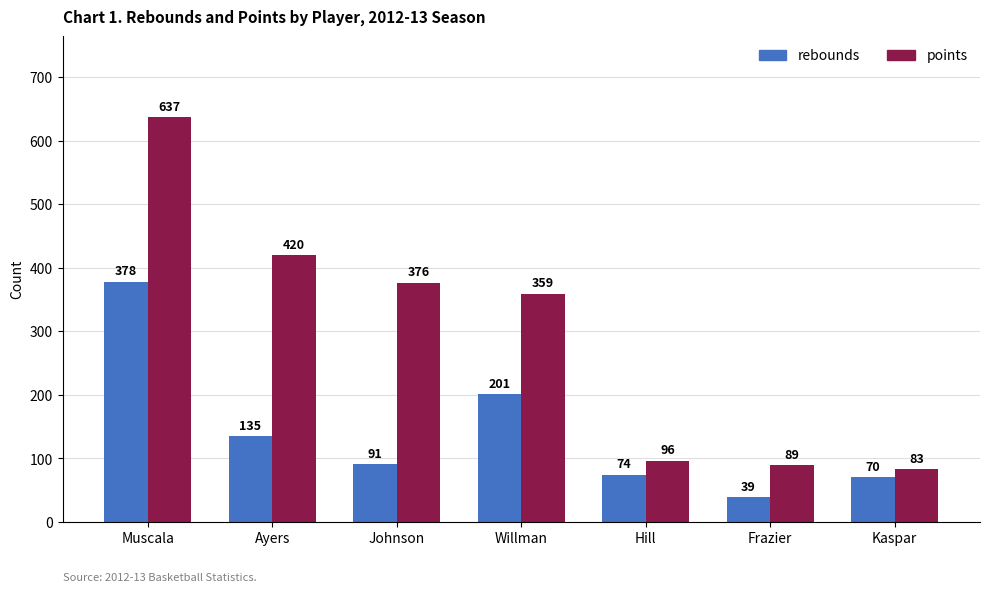

What is the approximate value of rebounds at Hill, to the nearest 5?

75